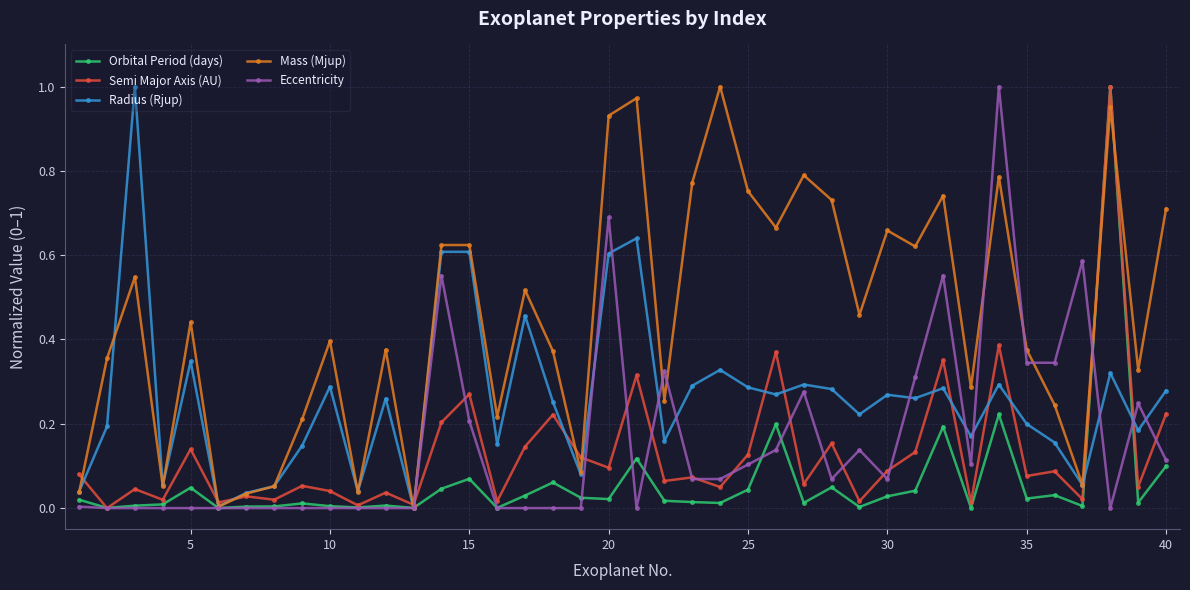

Which series has the largest total across all categories?

Mass (Mjup)